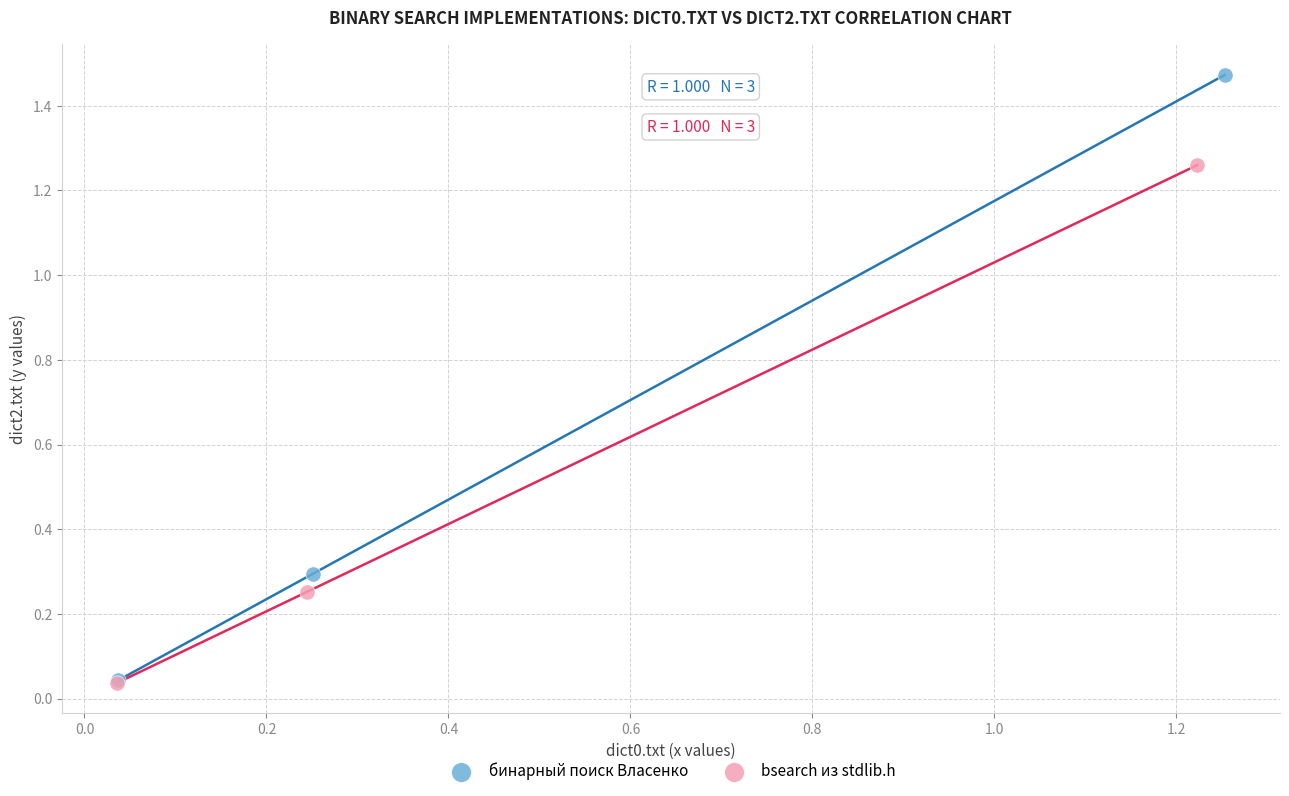

Which series has the largest Y range (max minus min)?

бинарный поиск Власенко